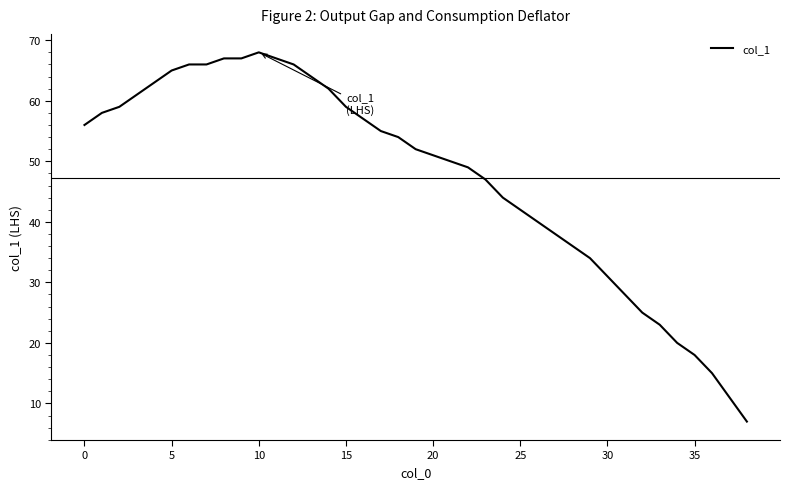

What is the difference between the maximum and minimum values?

61